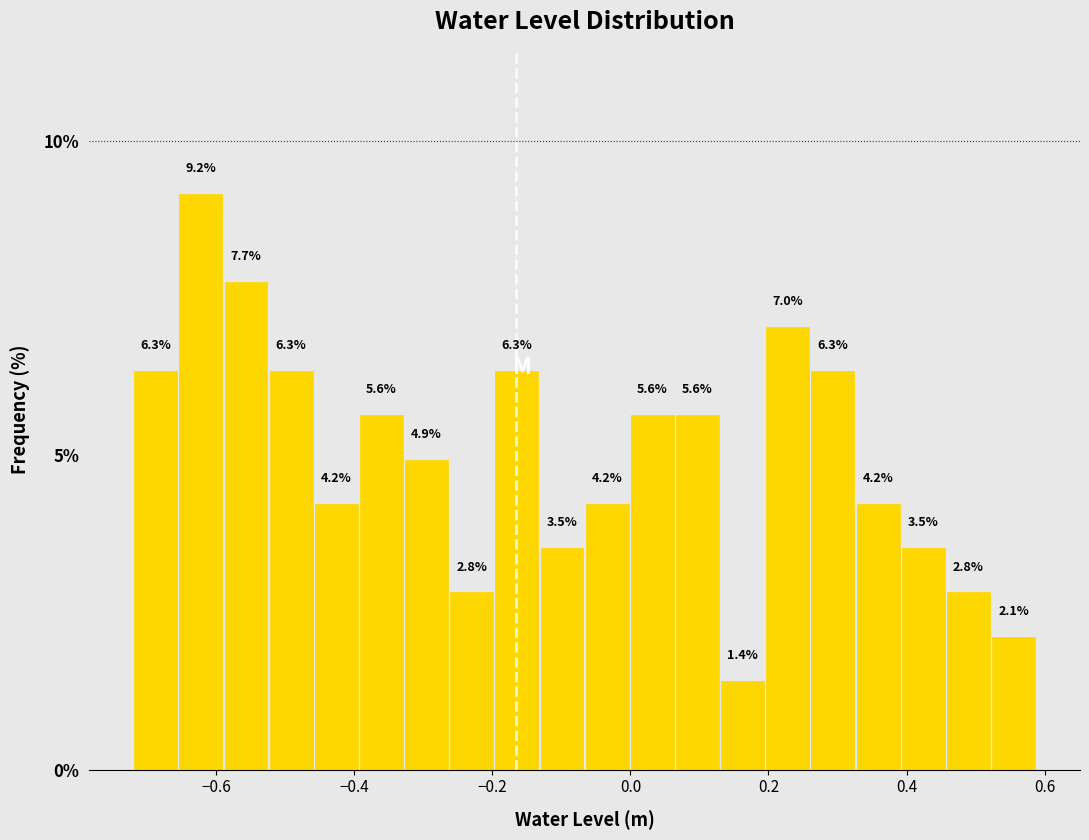

Around what value on the x-axis is the tallest bar? Give the approximate position of its centre, as read against the axis.

-0.62